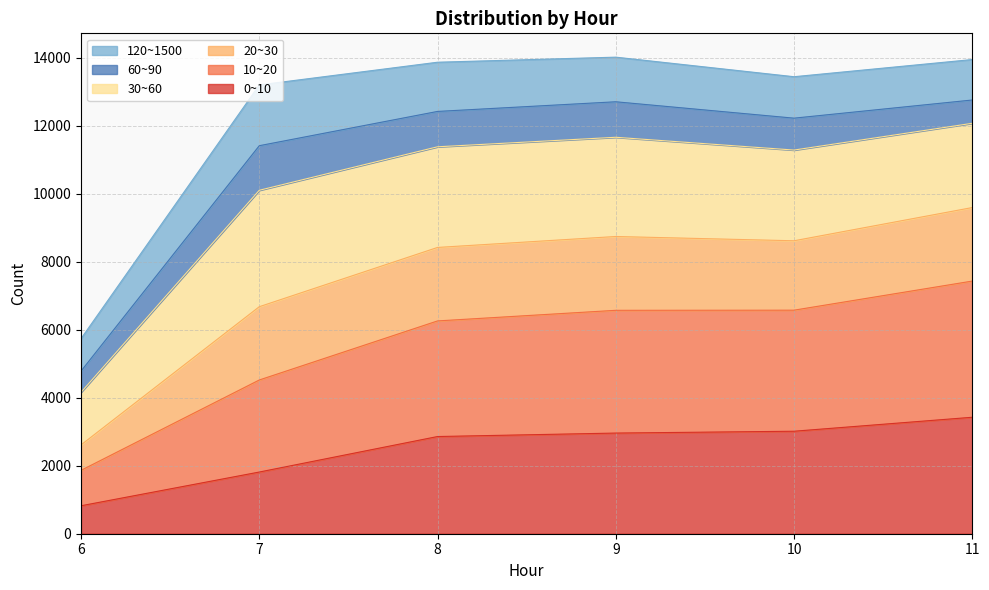

What is the minimum value for 0~10?

822